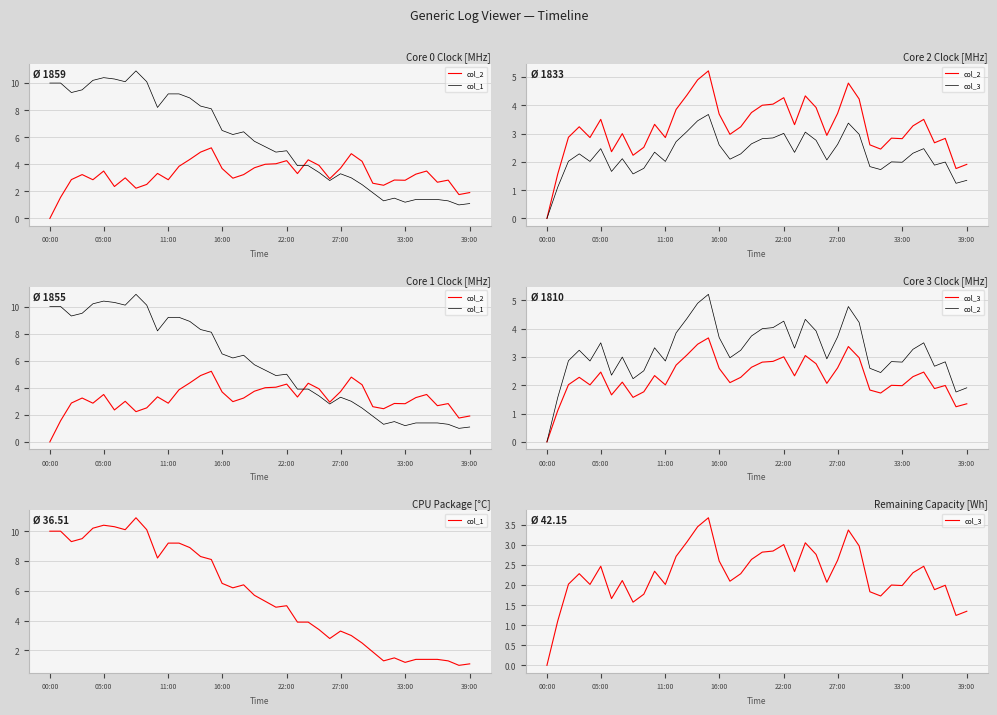

Is it true that col_1 equals 3.4 at 25?

True